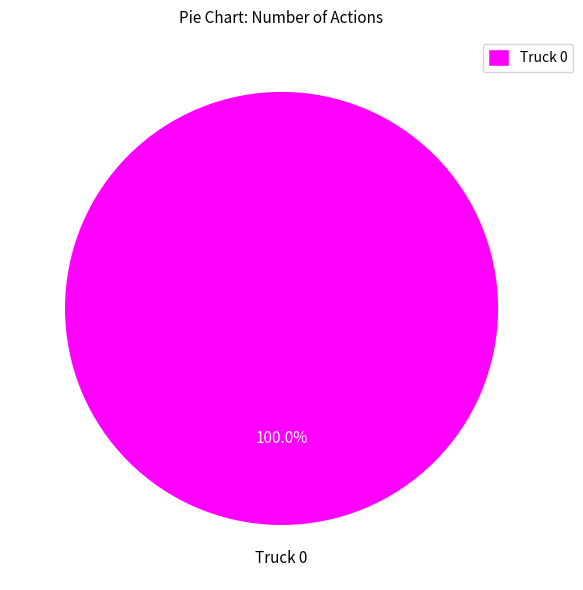

What percentage is the Truck 0 slice, to the nearest percent?

100%